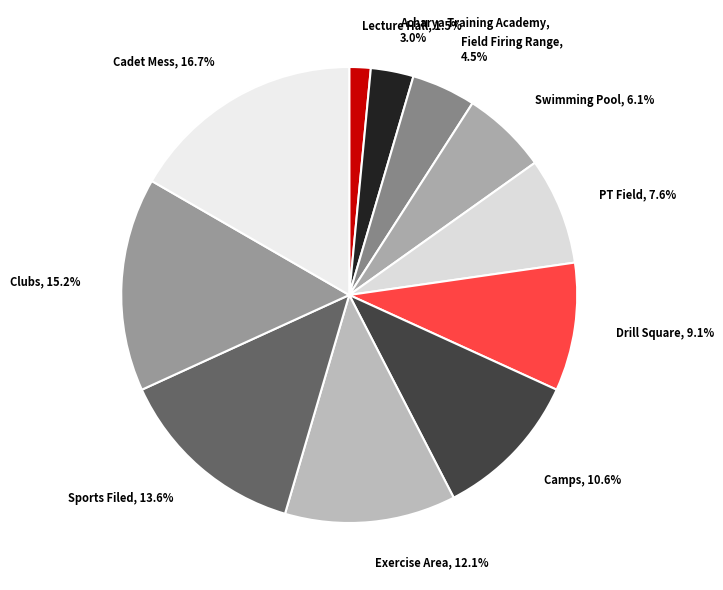

What is the largest slice in the pie chart?

Cadet Mess